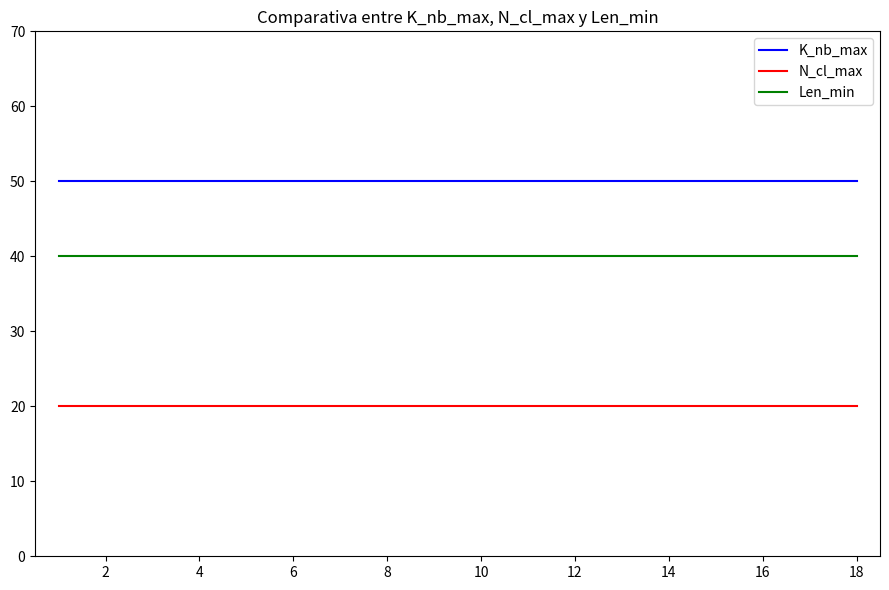

True or false: N_cl_max and K_nb_max cross at least once.

False